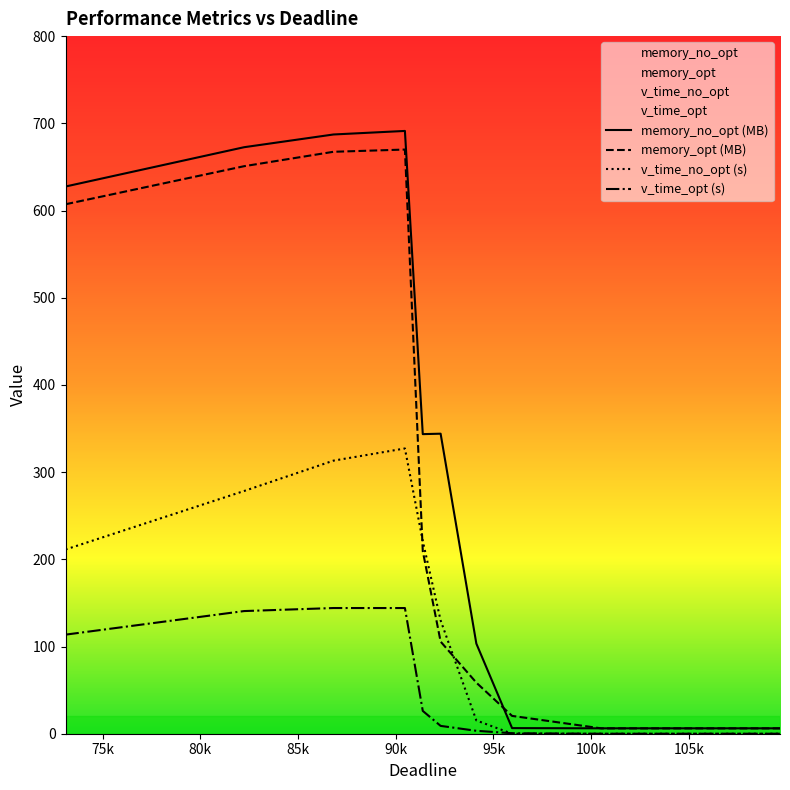

What is the sum of the v_time_opt values at 94125 and 100522?

3.4